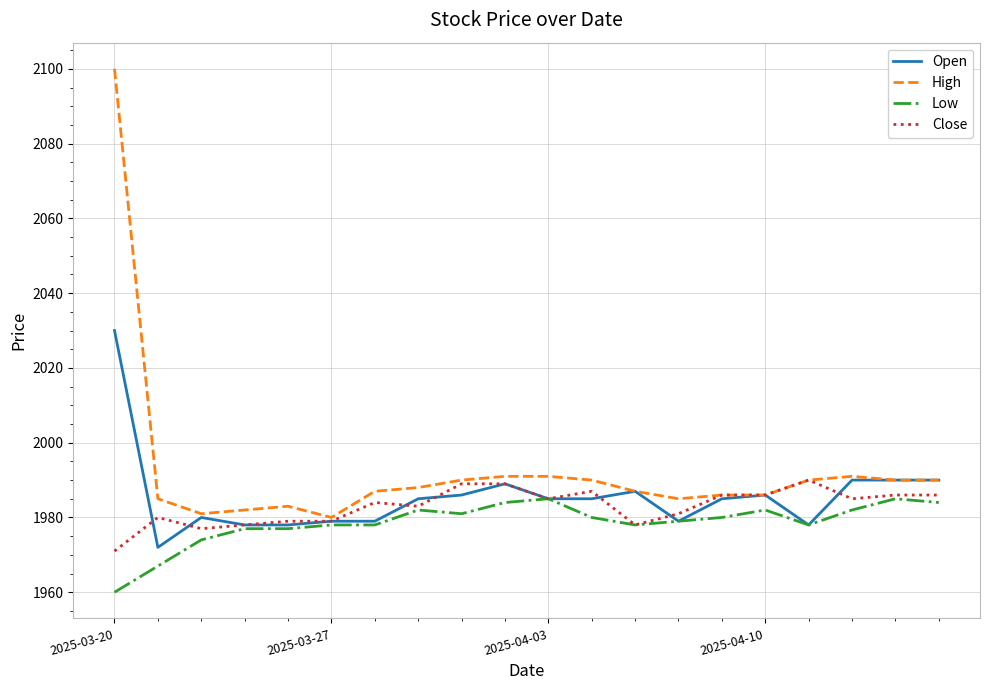

Which series has the largest total across all categories?

High